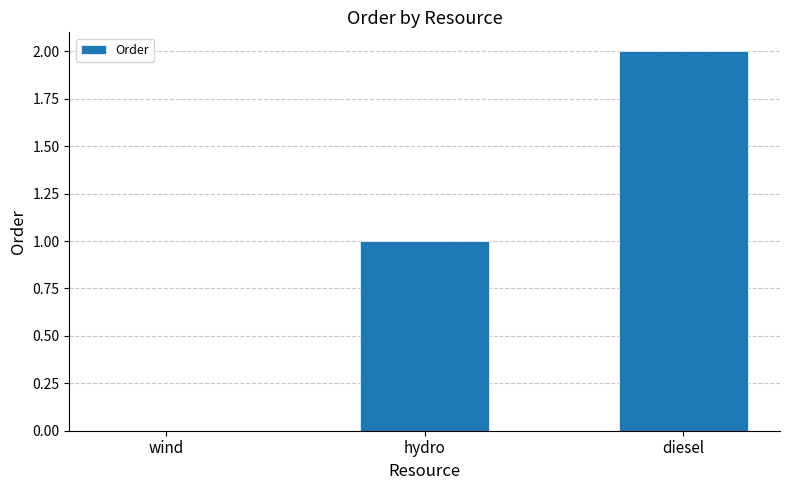

Reading left to right, list all the values displayed in this chart.

0	1	2